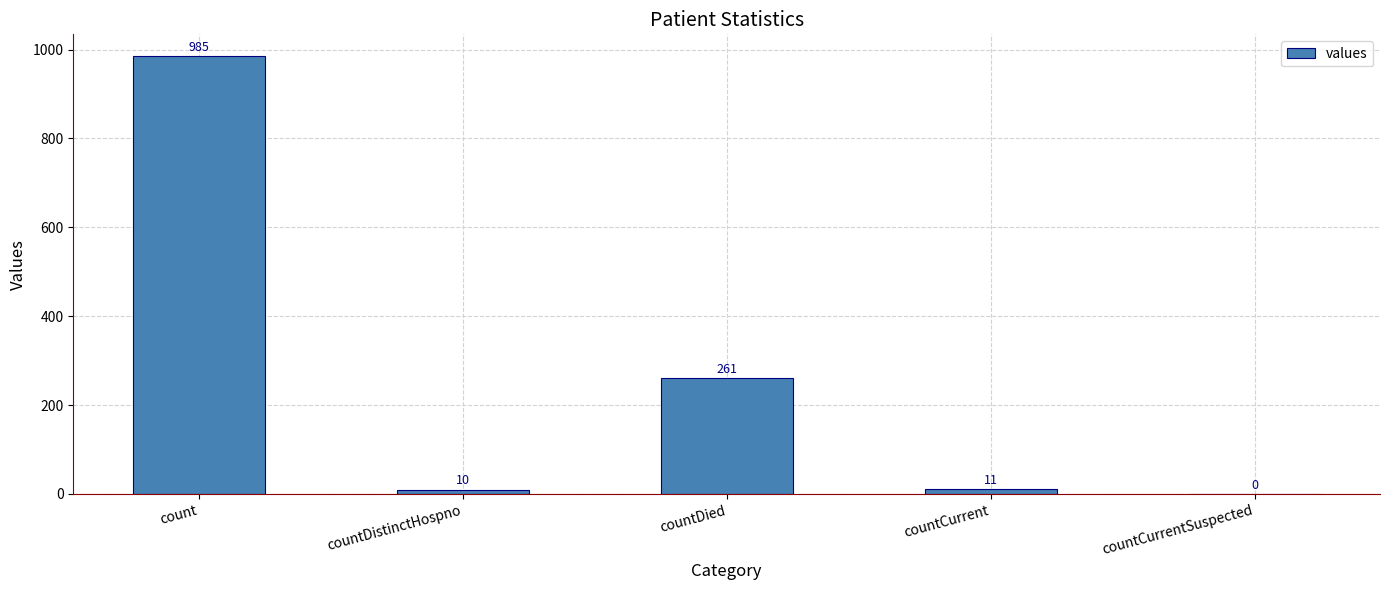

Are the bars horizontal?

No